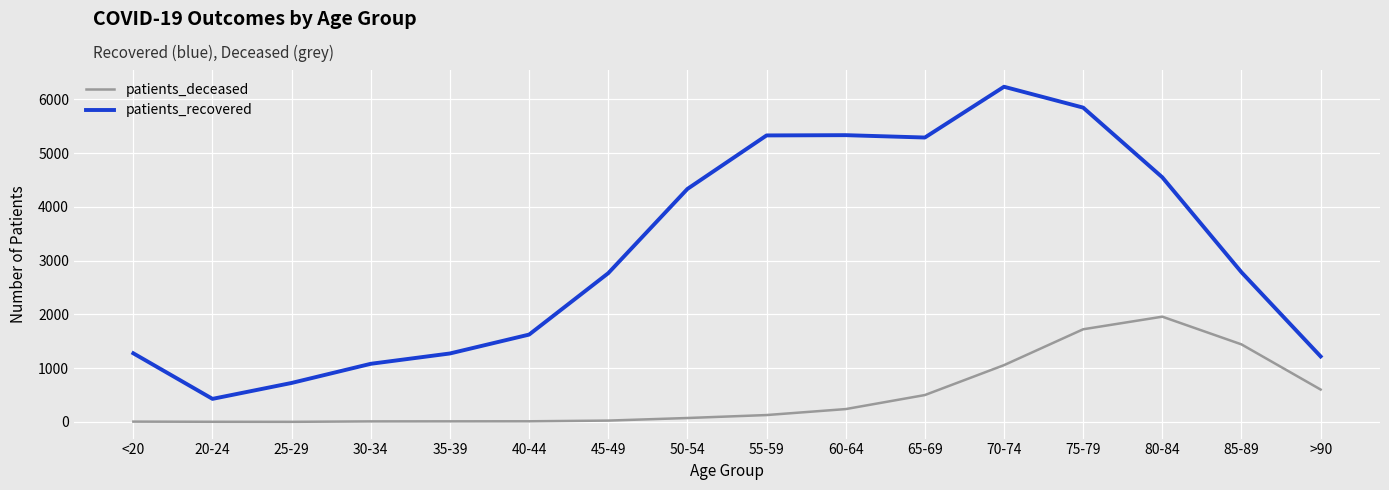

What is the maximum value for patients_recovered?

6232